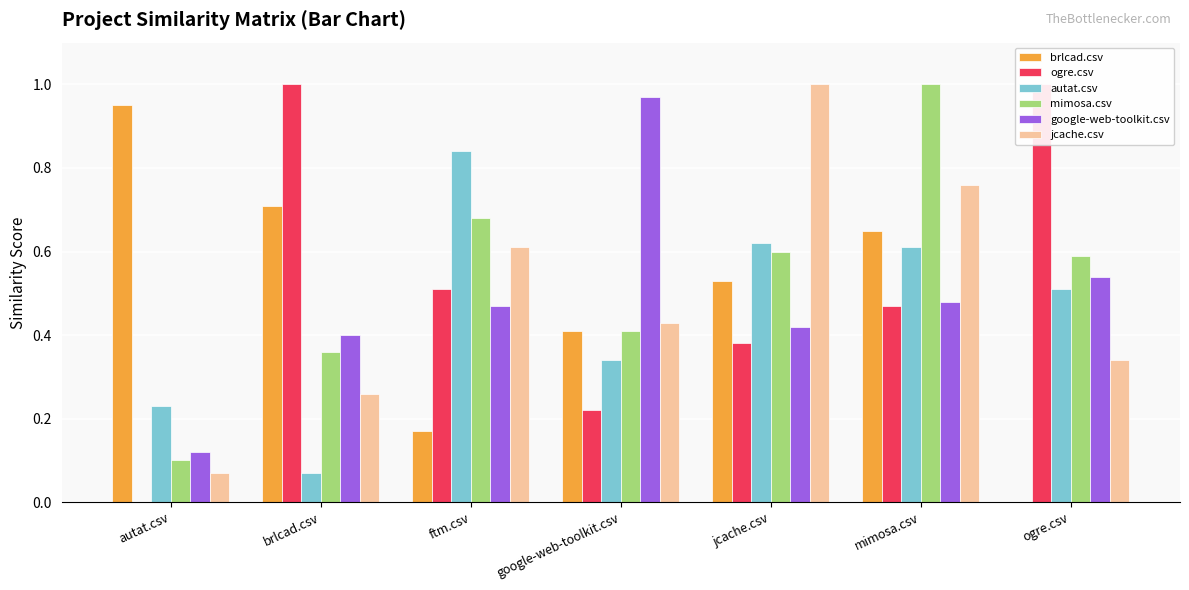

Between jcache.csv and google-web-toolkit.csv, which is larger?

jcache.csv